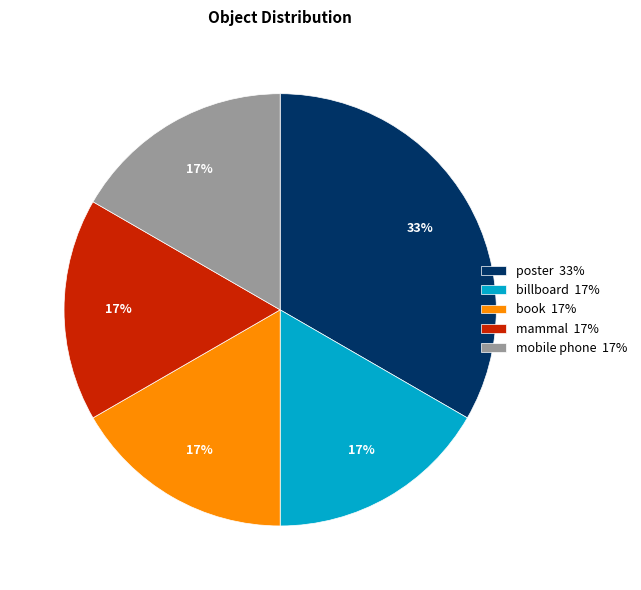

Does book 17% represent more than half of the total?

No